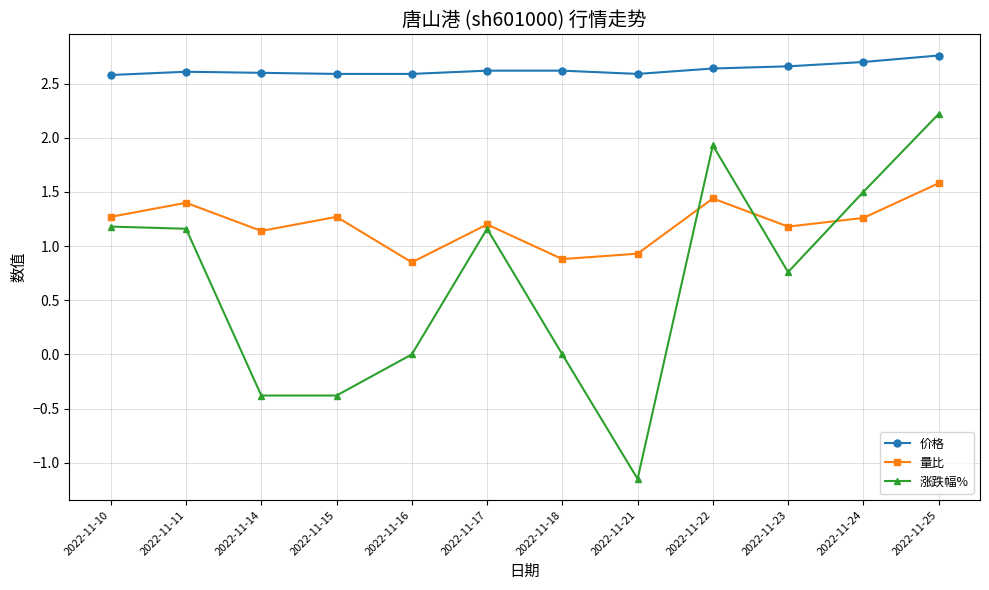

At which category does 量比 reach its first local valley?

2022-11-14